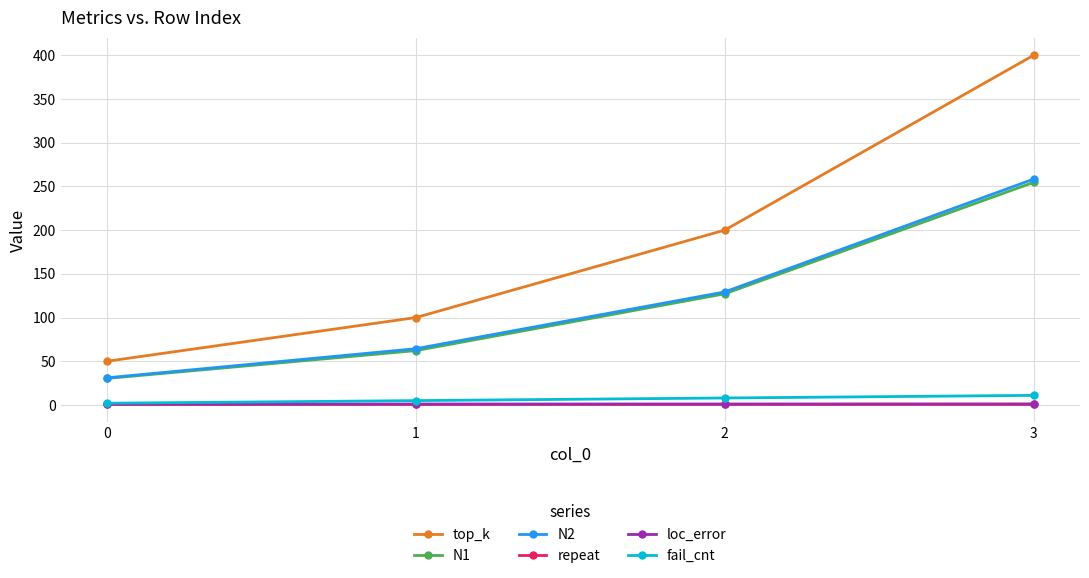

Is it true that N1 equals 14.2 at 0?

False